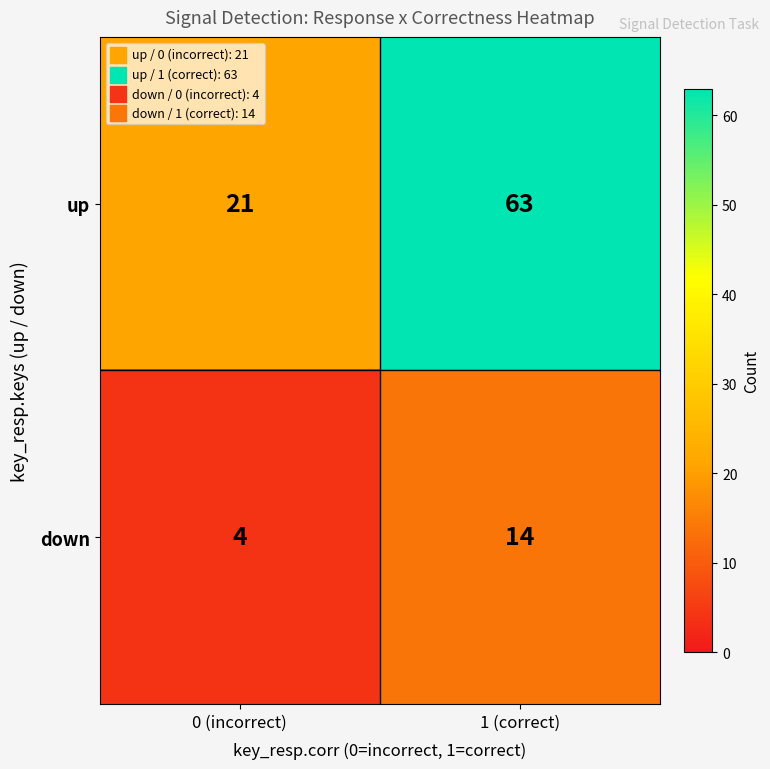

Is it true that down equals 2 at 0 (incorrect)?

False